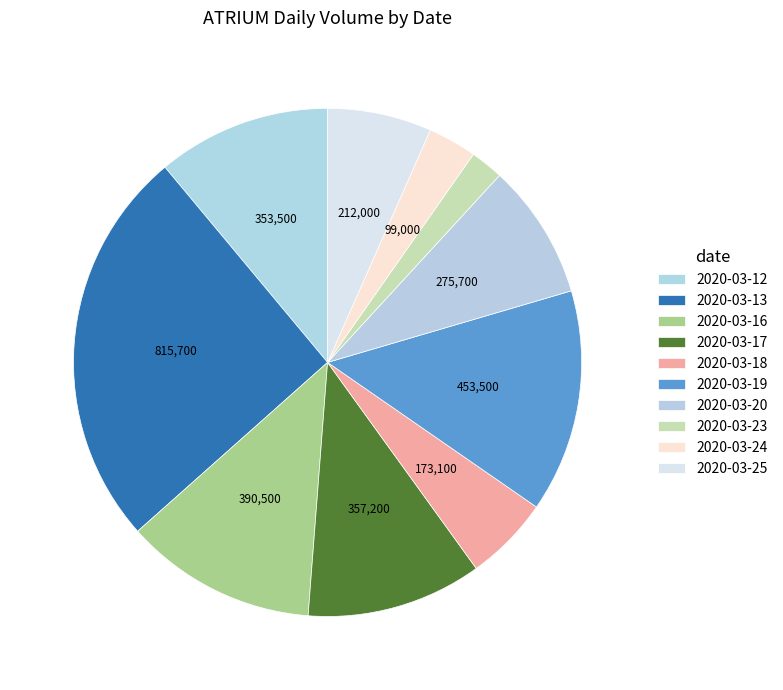

How many slices are in this pie chart?

10